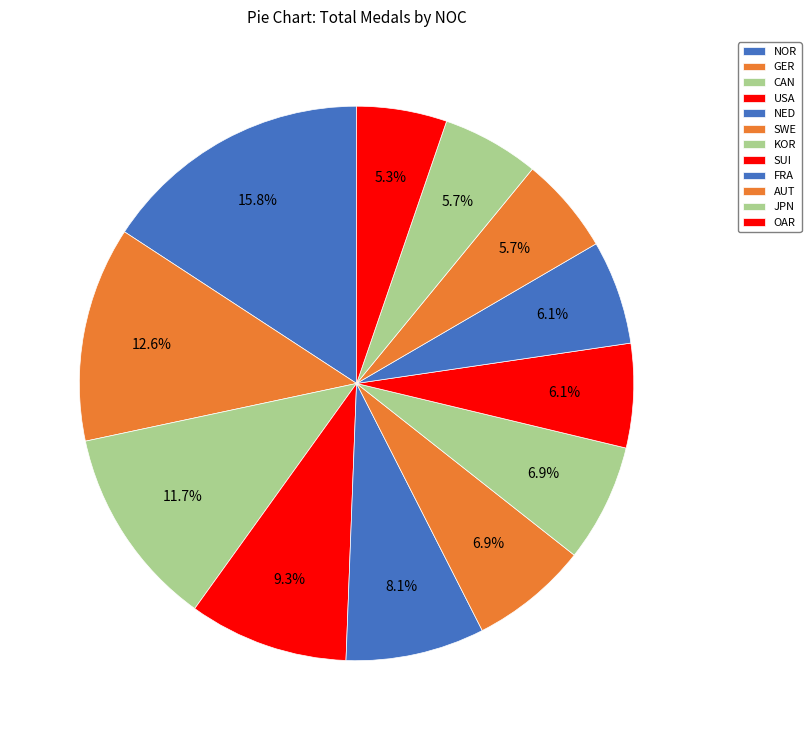

Count the number of slices in the pie.

12